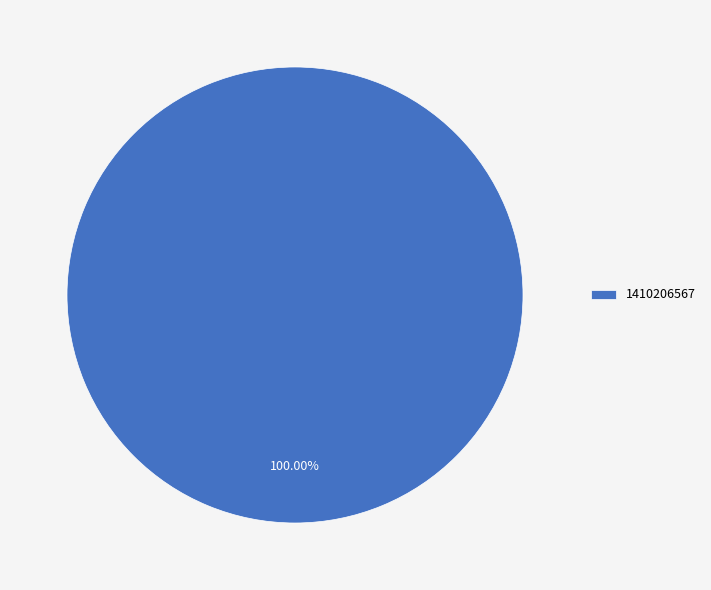

How many segments does this pie chart have?

1